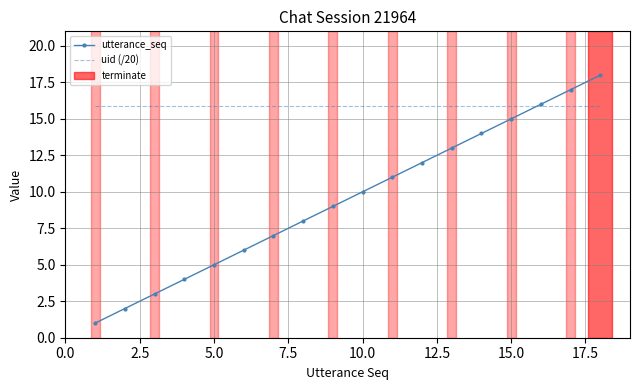

List the series in order of their peak value, lowest first.

uid (/20), utterance_seq